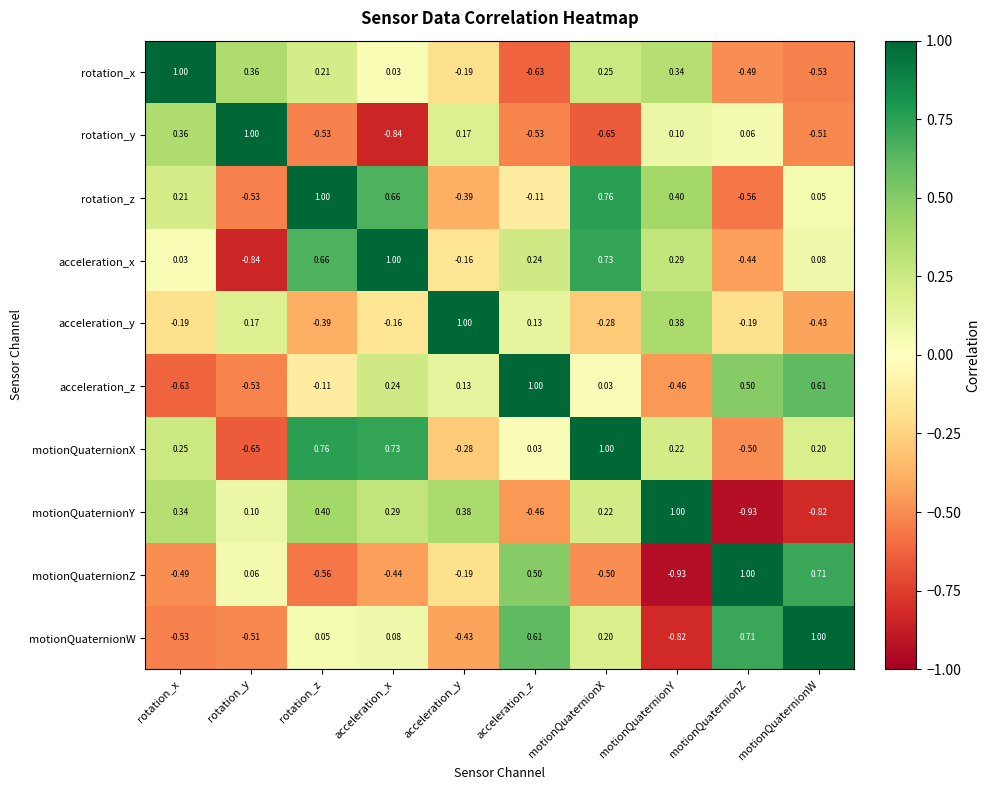

At which category is the sum across all series the highest?

motionQuaternionX